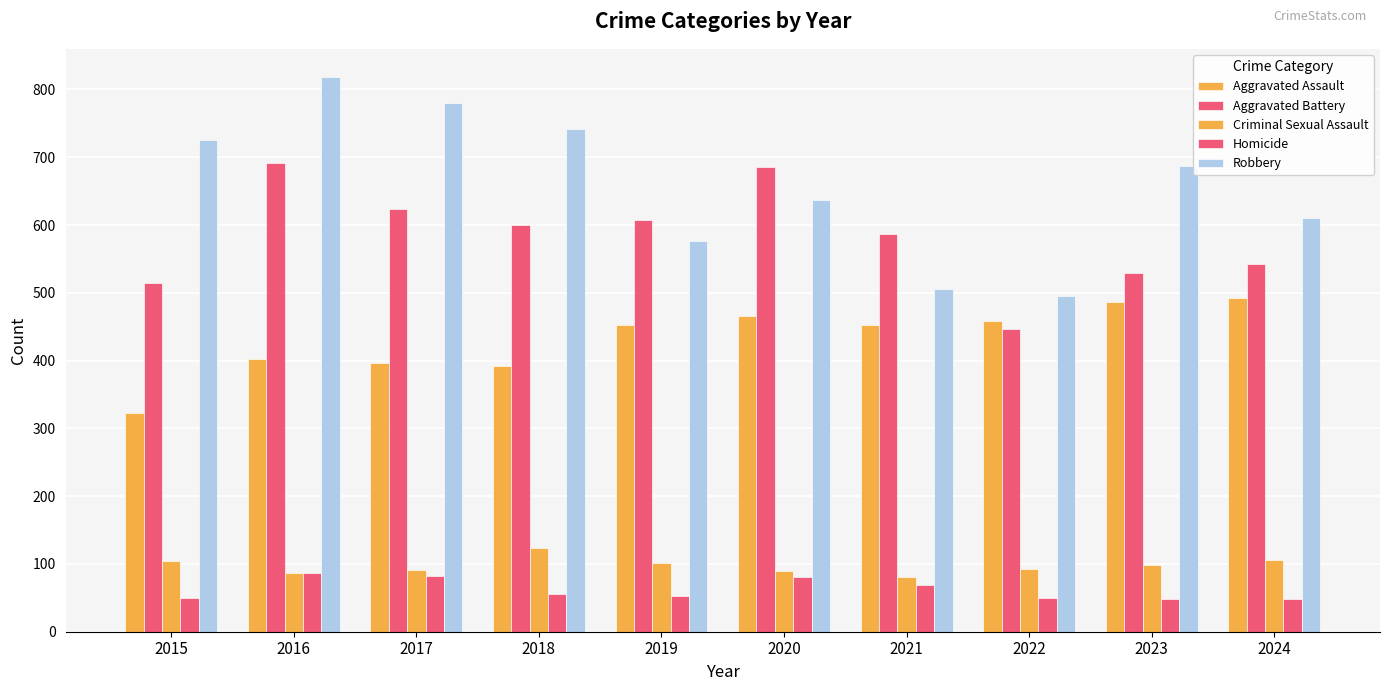

At how many categories does at least one series exceed 526?

9